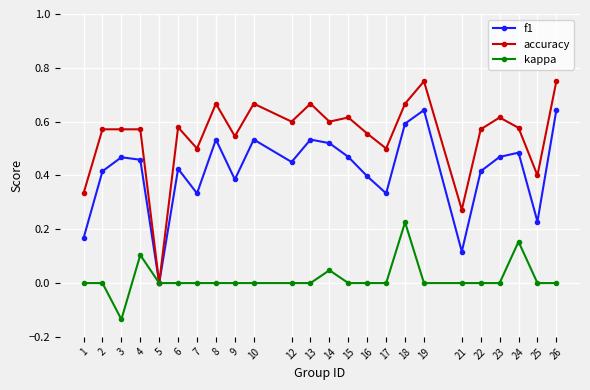

List the series in order of their peak value, highest first.

accuracy, f1, kappa